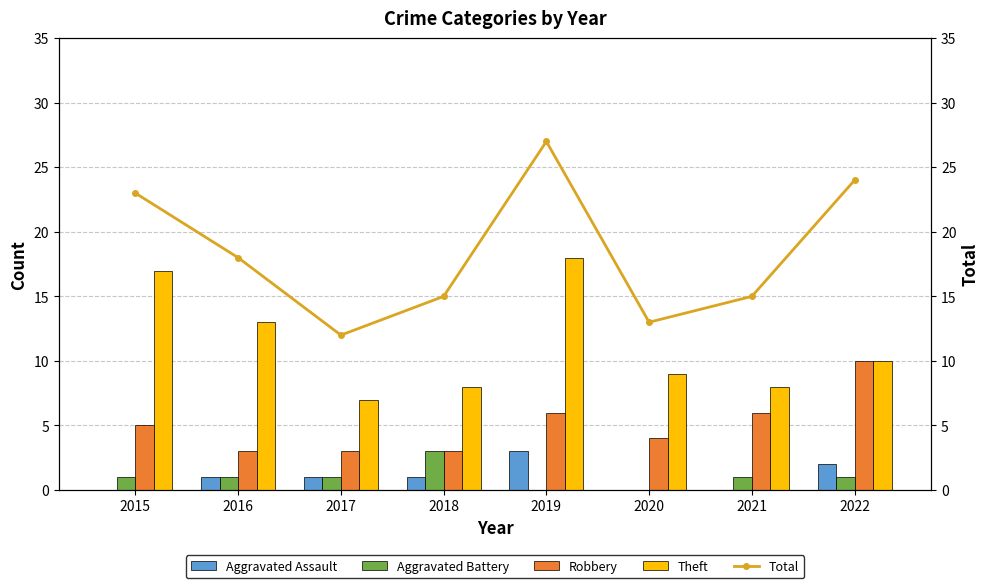

List the labels in order of Aggravated Battery value, smallest first.

2019, 2020, 2015, 2016, 2017, 2021, 2022, 2018